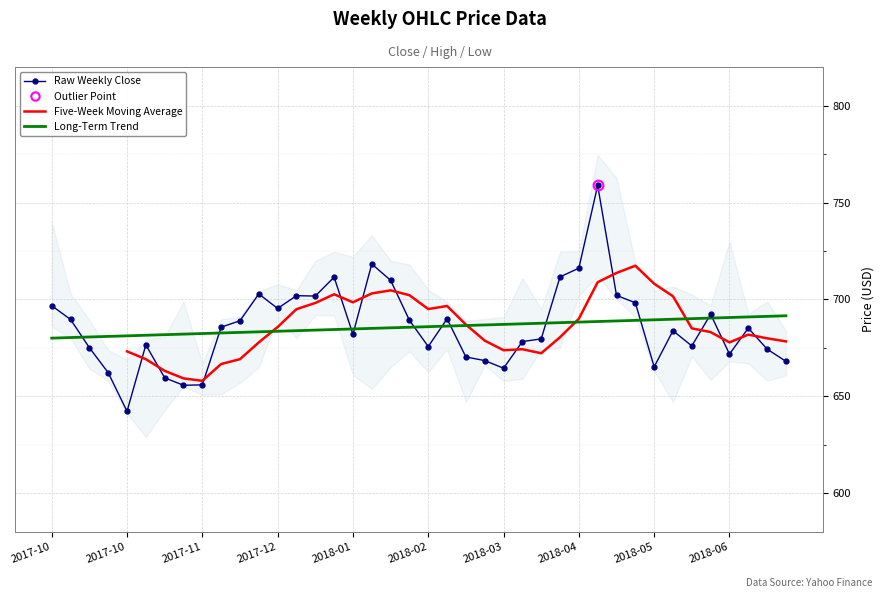

What is the label of the 26th point from the left?

2018-03-26